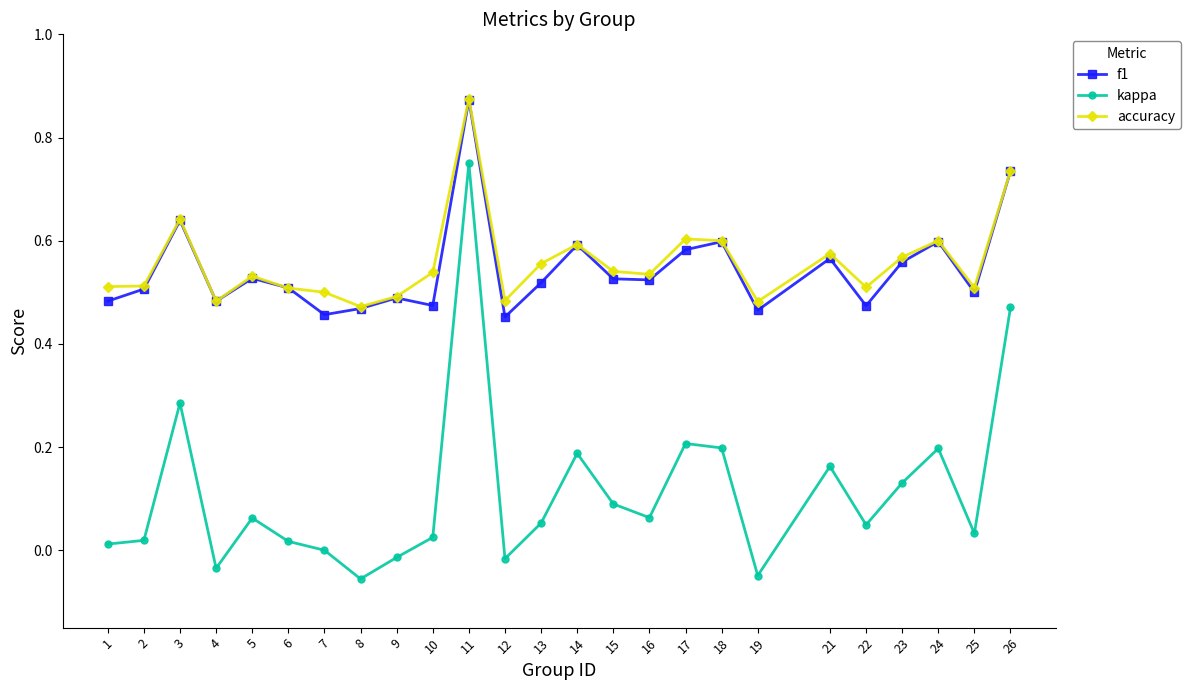

Does the chart display data point markers on the line(s)?

Yes